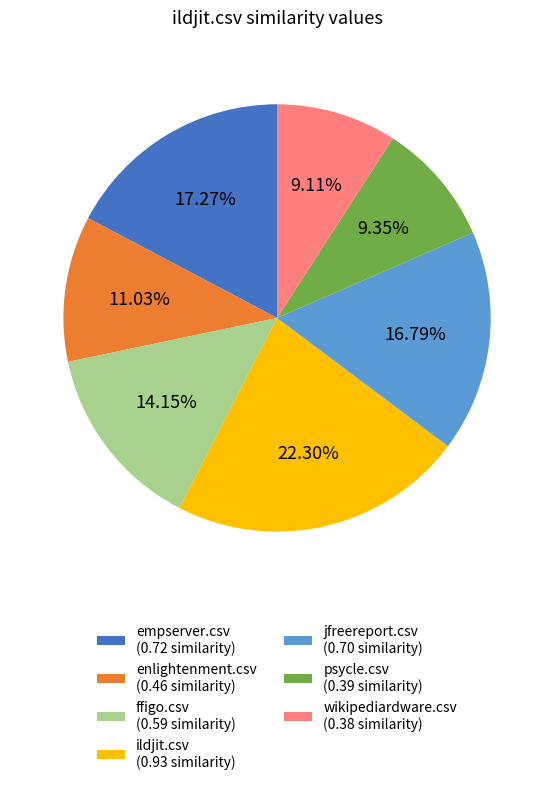

Is there a majority slice in this chart?

No